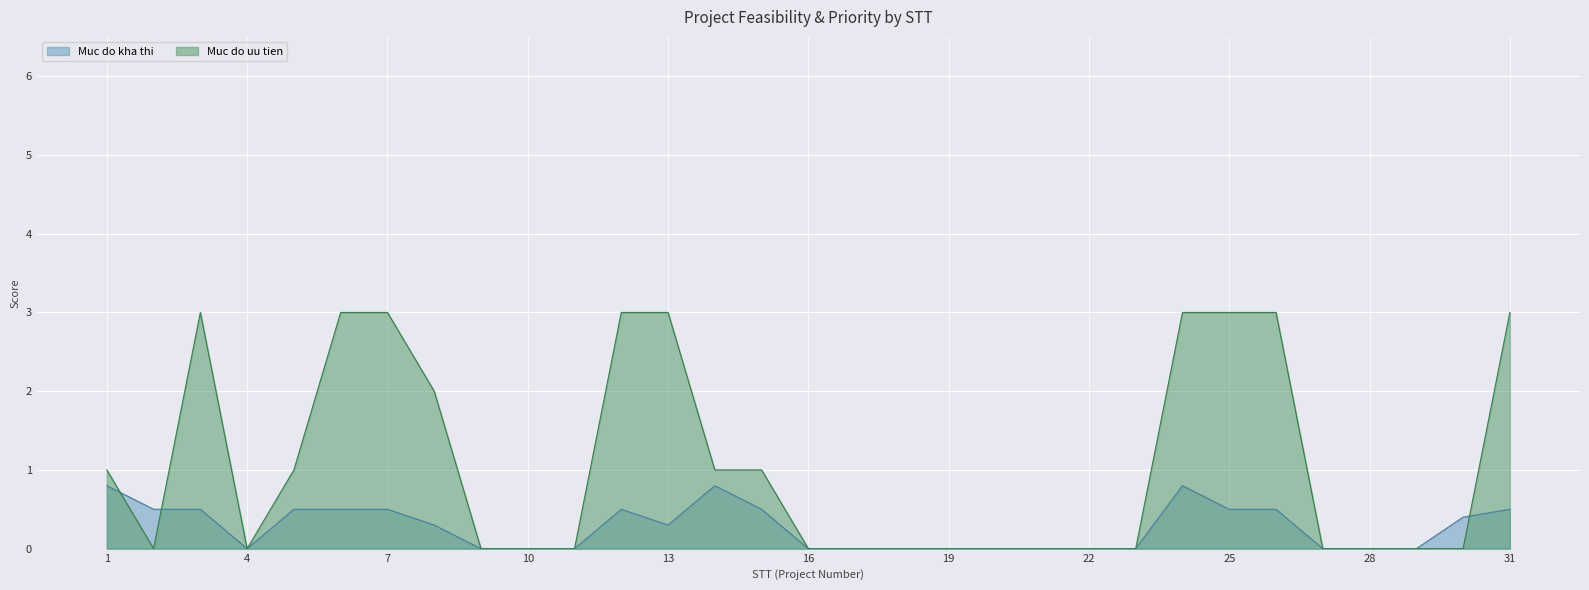

Is it true that Muc do uu tien equals 1.0 at 8?

False